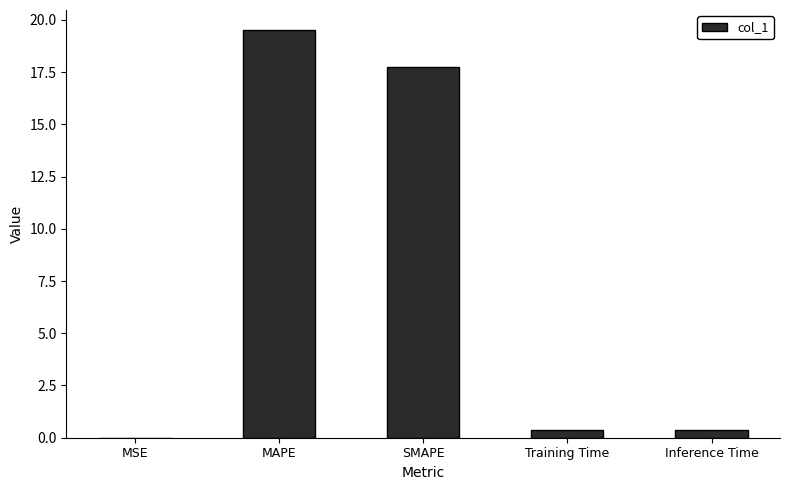

What is the sum of all values?

38.0